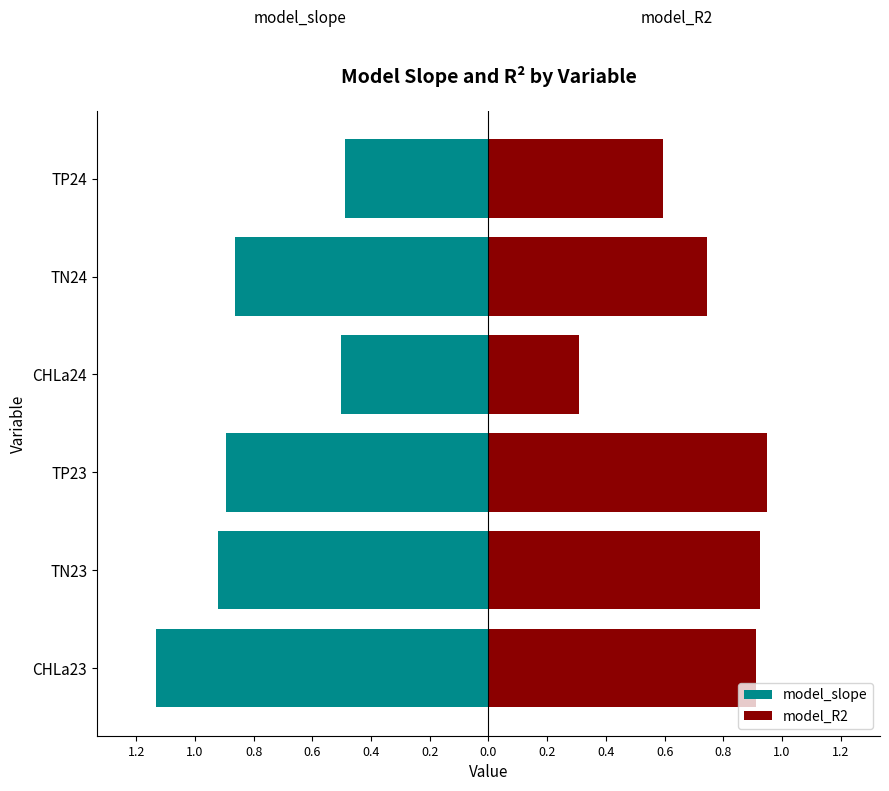

Is the value of model_slope at TN23 greater than the value of model_R2 at TP23?

No